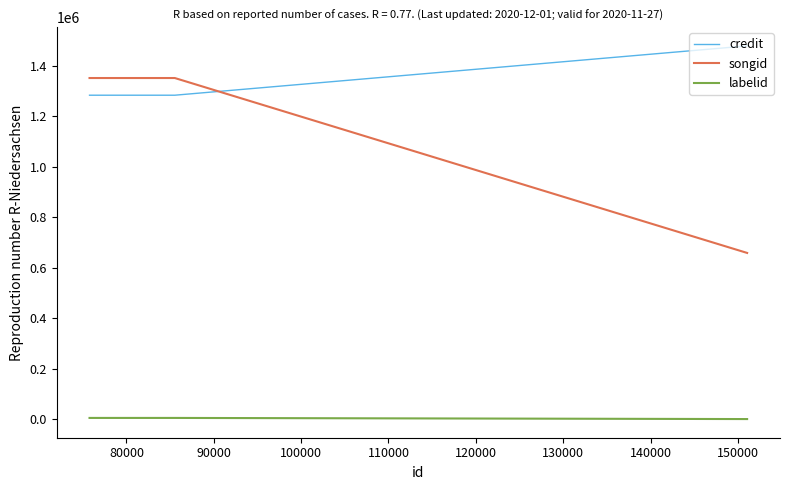

What is the value of the labelid point at the 3rd from the left?

4498